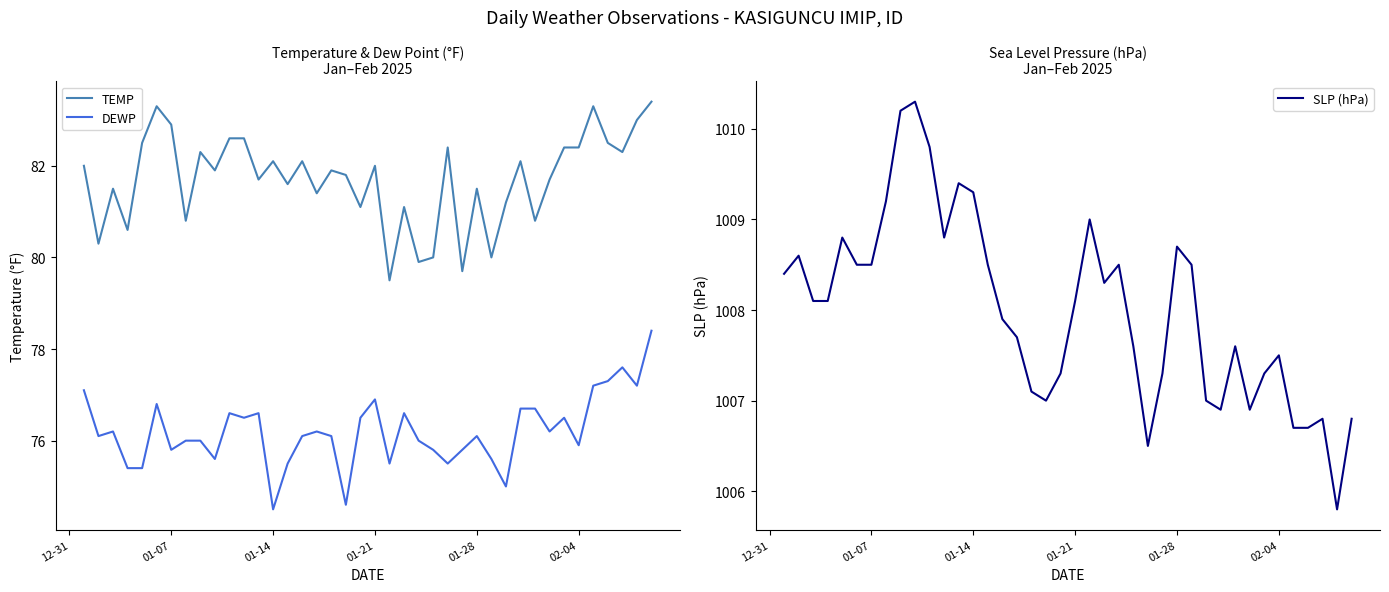

True or false: DEWP and TEMP cross at least once.

False